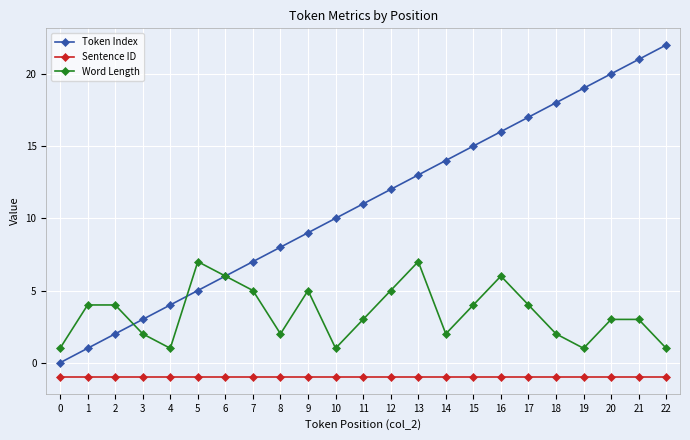

The value of Token Index at 18 is 18. True or false?

True